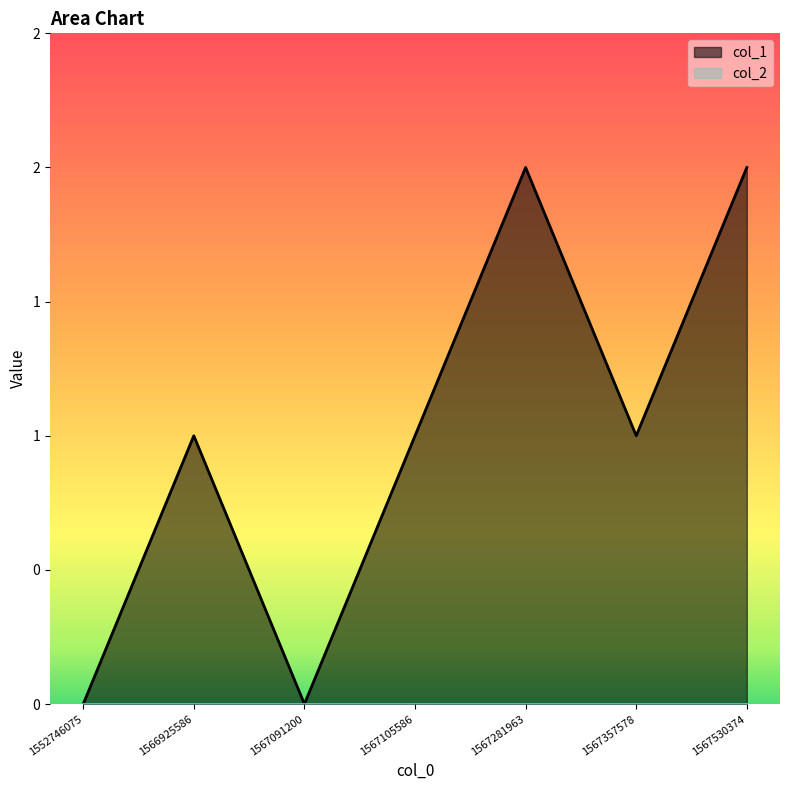

Reading left to right, list all the values displayed in this chart.

0	1	0	1	2	1	2